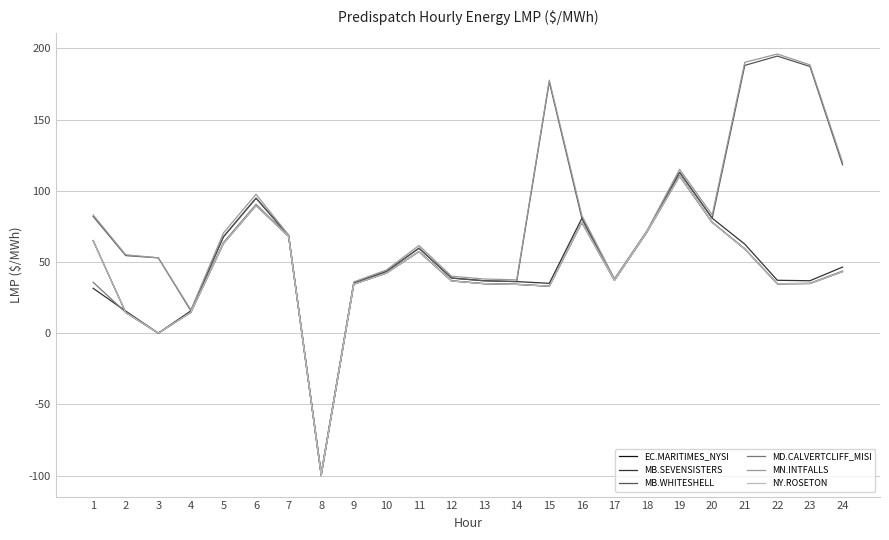

Does the chart have visible grid lines?

Yes